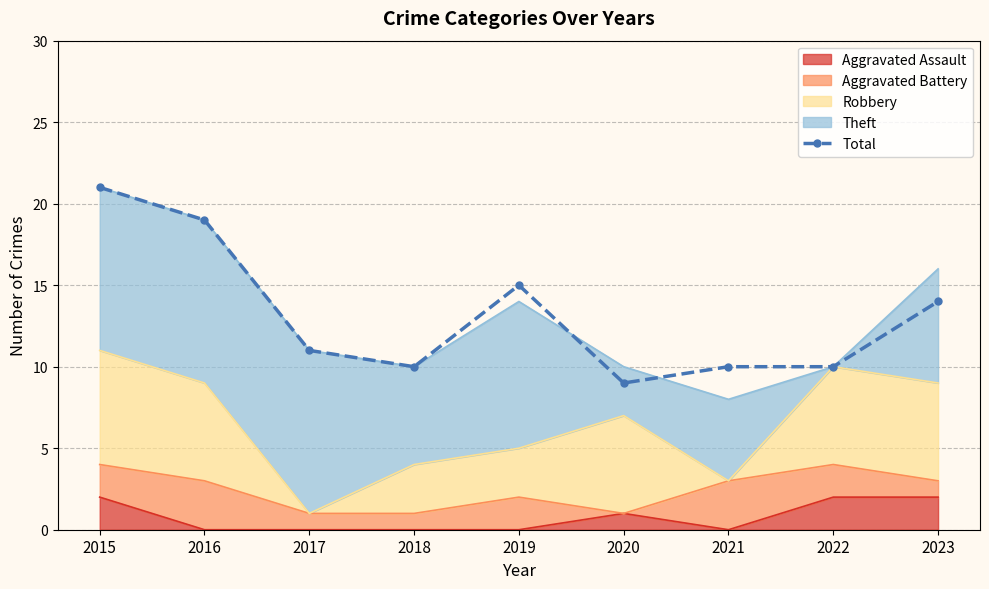

List the labels in order of value, smallest first.

2020, 2018, 2021, 2022, 2017, 2023, 2019, 2016, 2015